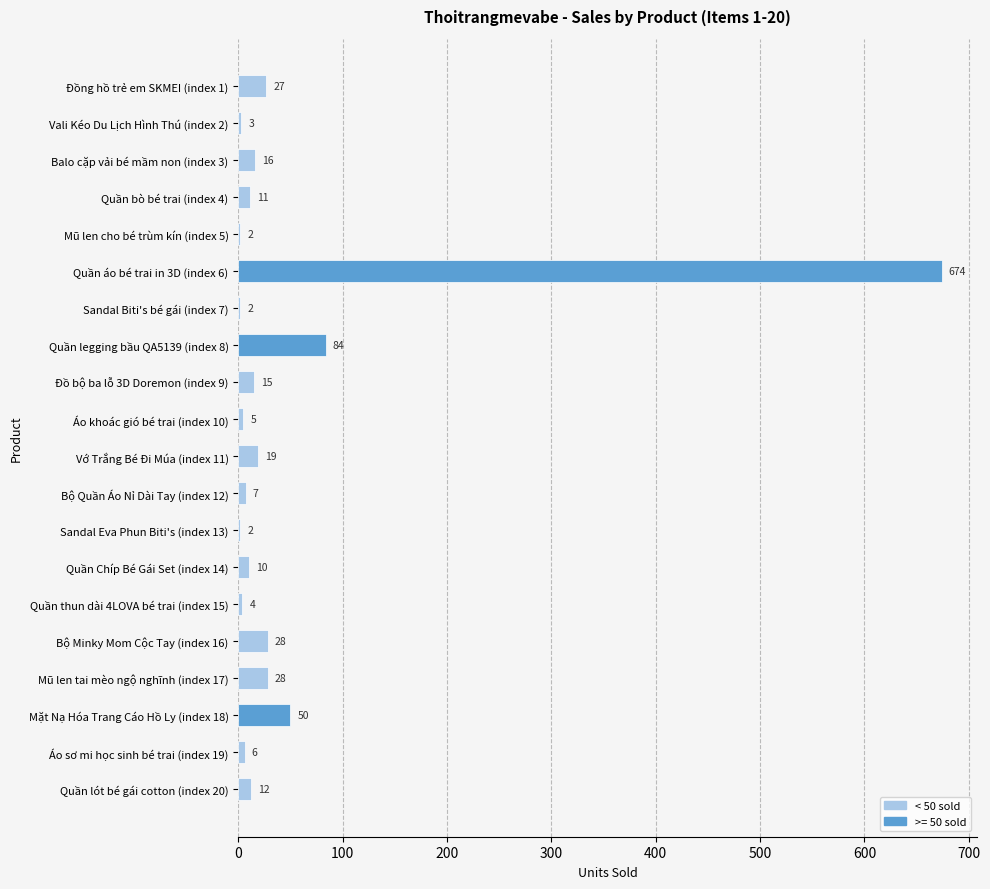

At which label is the value closest to 338?

Quần legging bầu QA5139 (index 8)